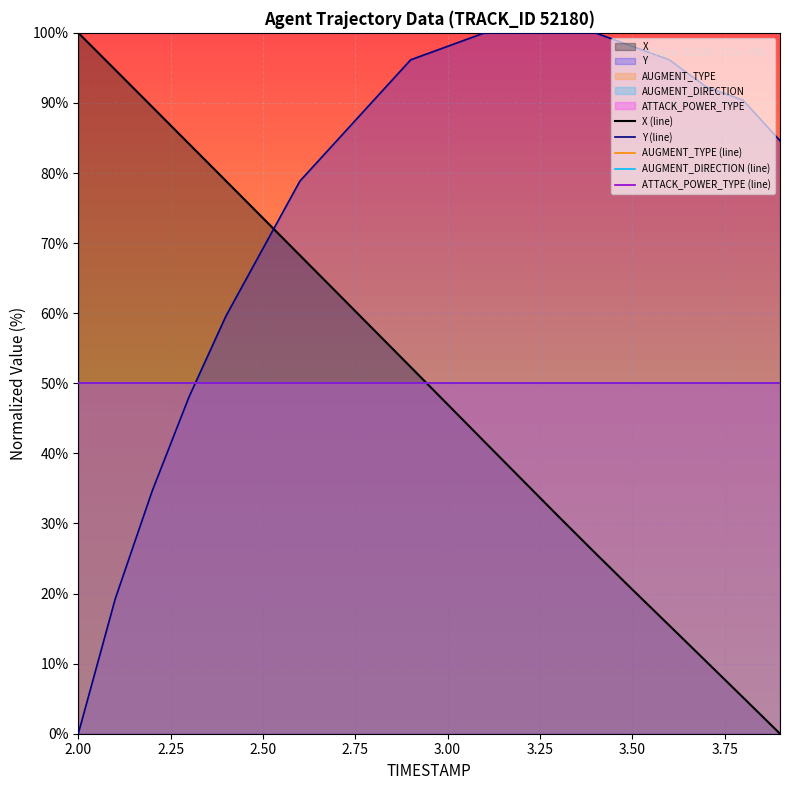

What is the maximum value shown in the chart?

100.0